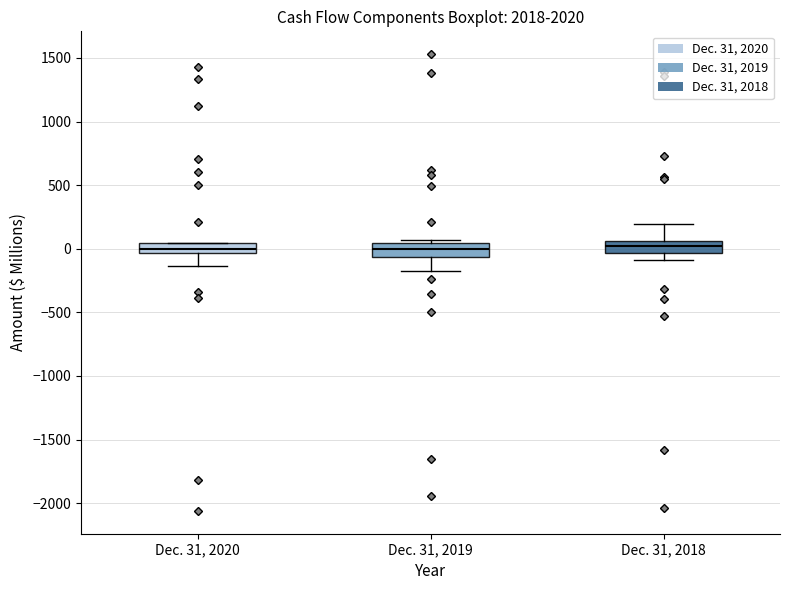

Where is the lower edge of the box for Dec. 31, 2020 on the y-axis? The values are not printed on the chart, so give them approximately, as read against the axis.

-50